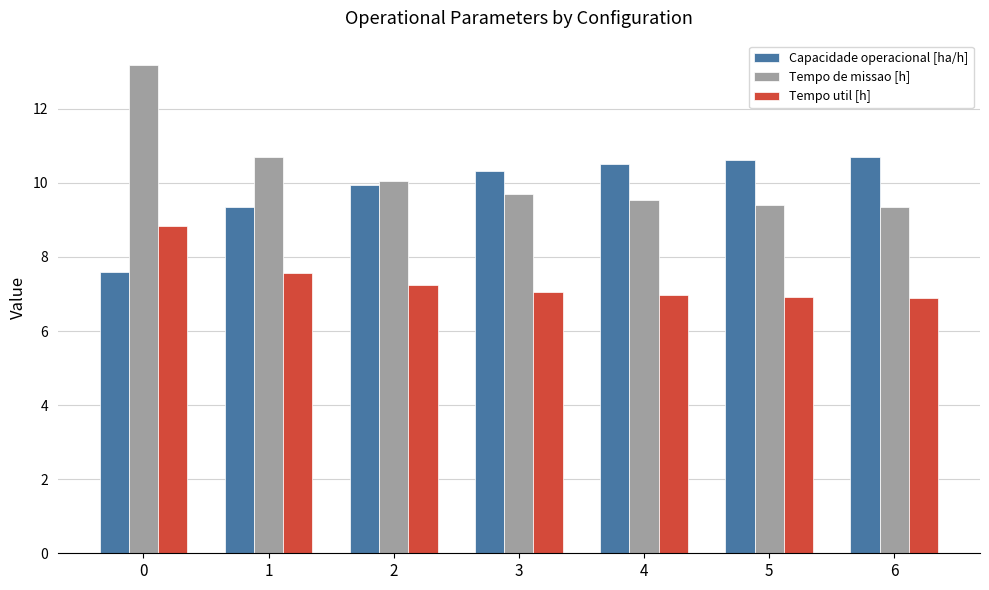

What is the spread (max minus min) of values at 6?

3.8